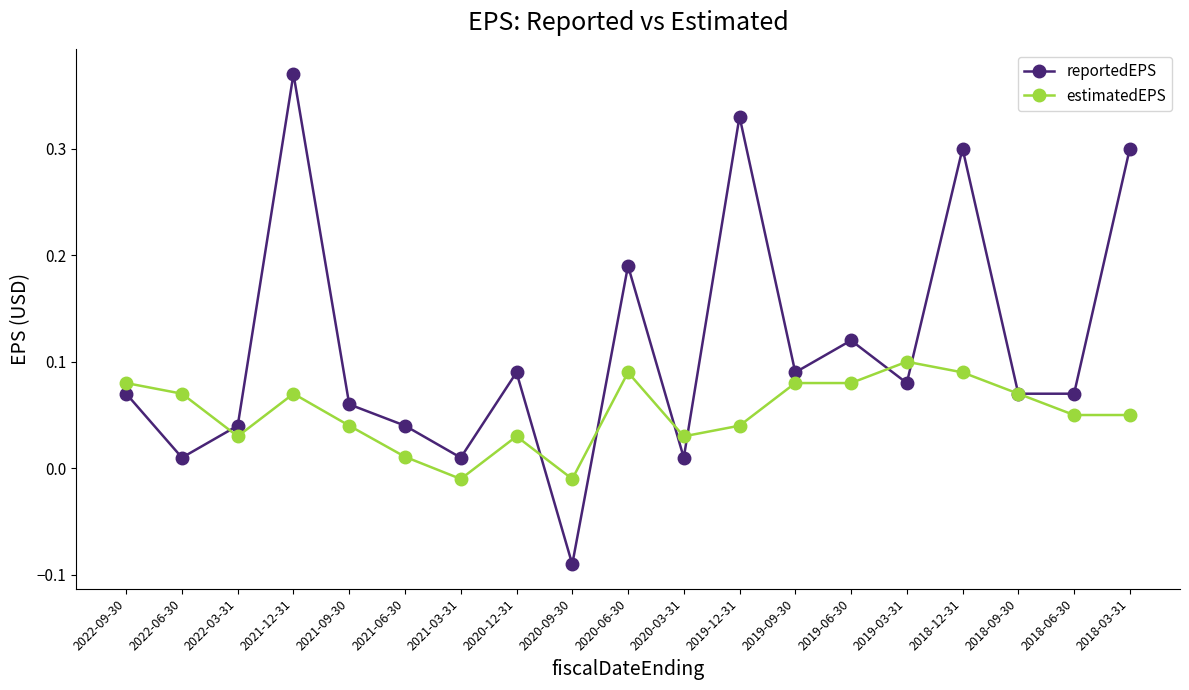

Between 2021-06-30 and 2018-09-30, which series saw the biggest shift?

estimatedEPS